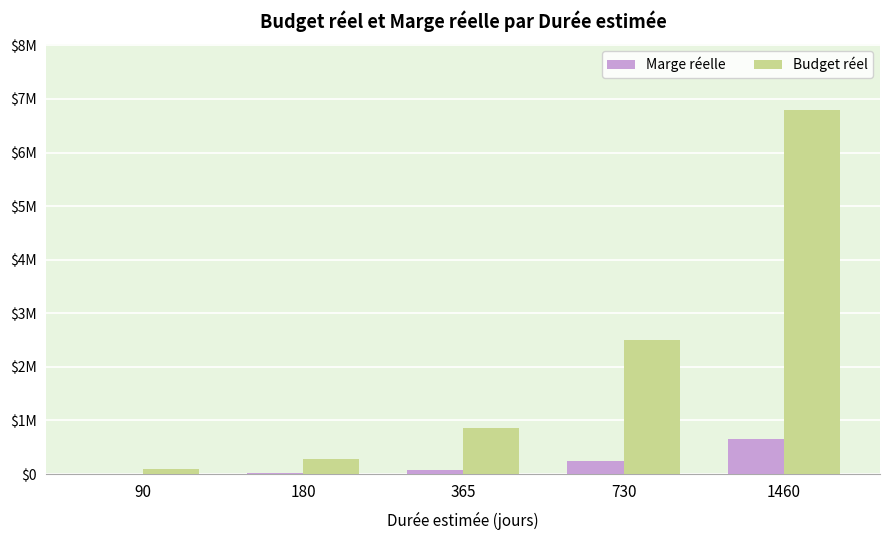

Are the bars horizontal?

No